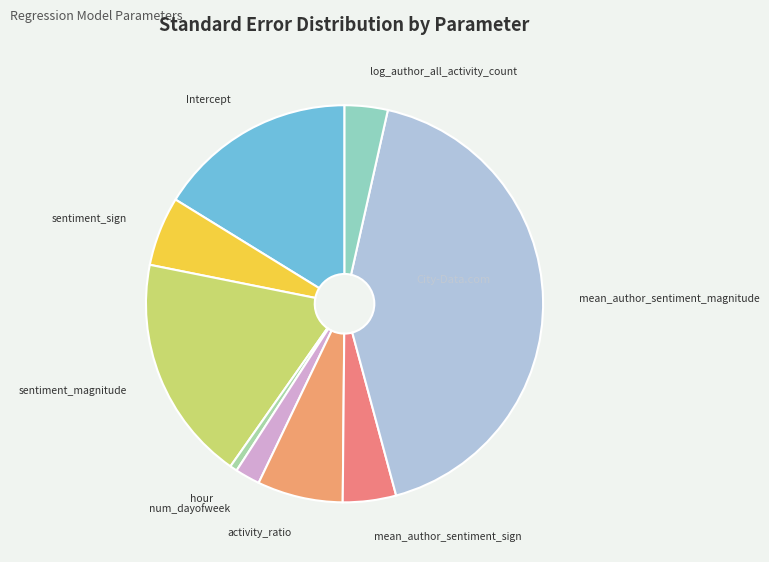

Between log_author_all_activity_count and hour, which is larger?

log_author_all_activity_count